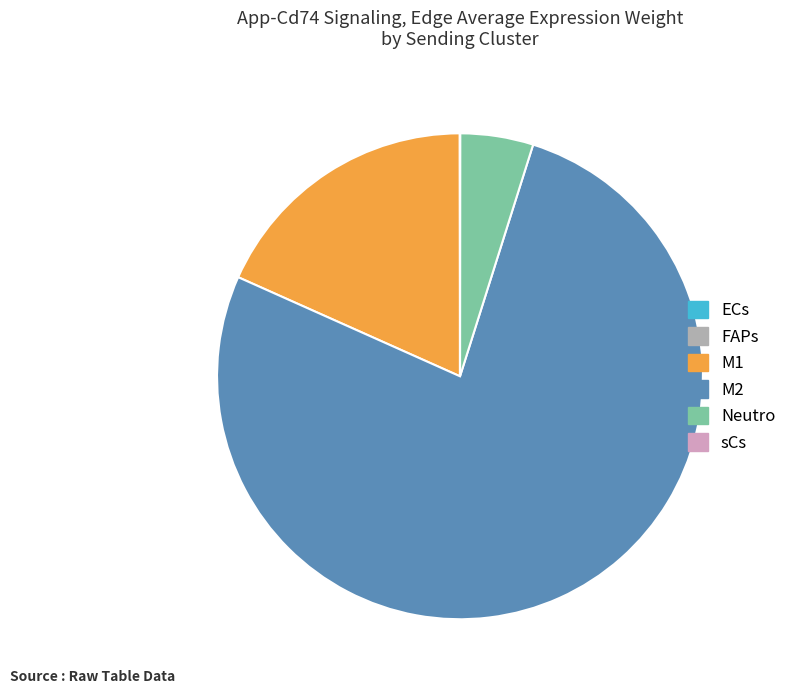

Between M2 and M1, which is larger?

M2